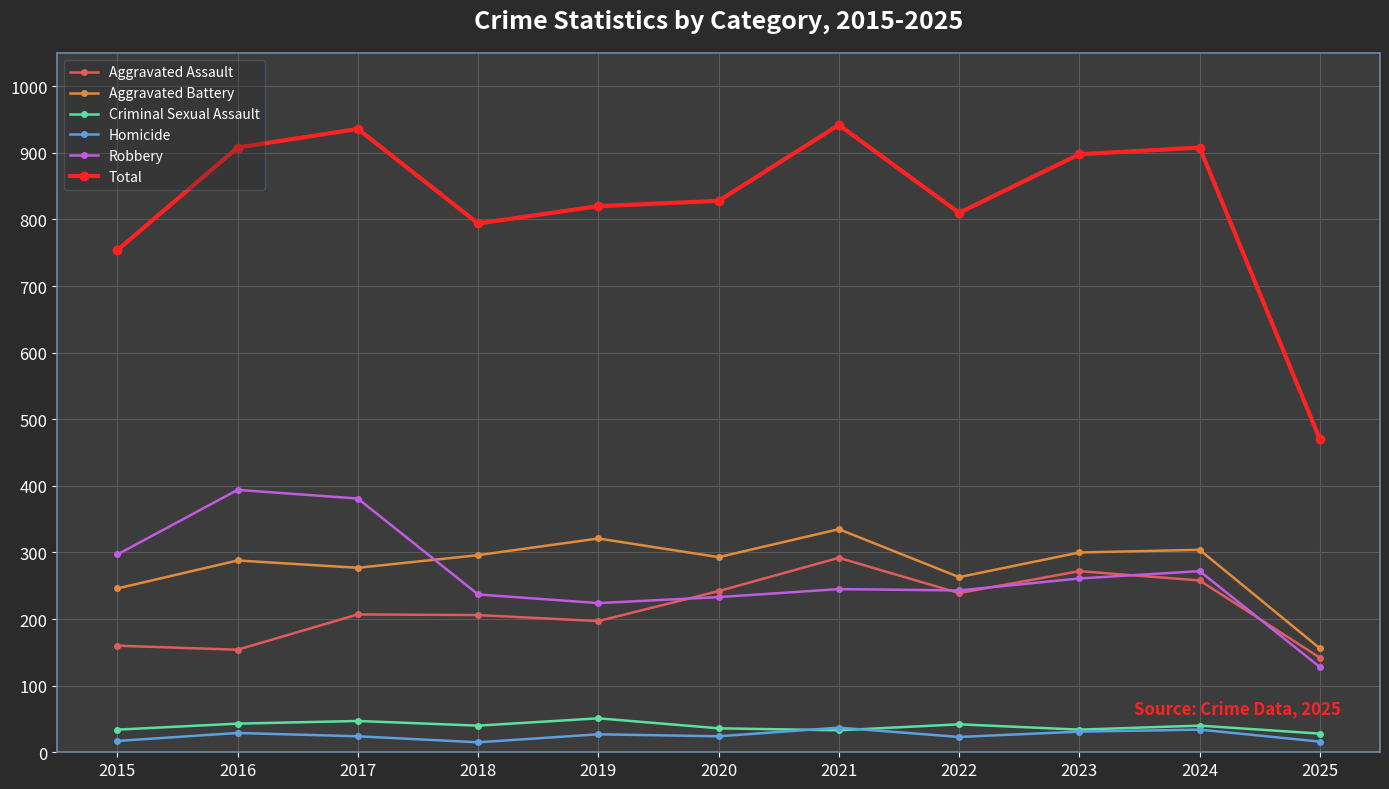

True or false: Total and Robbery intersect in this chart.

False